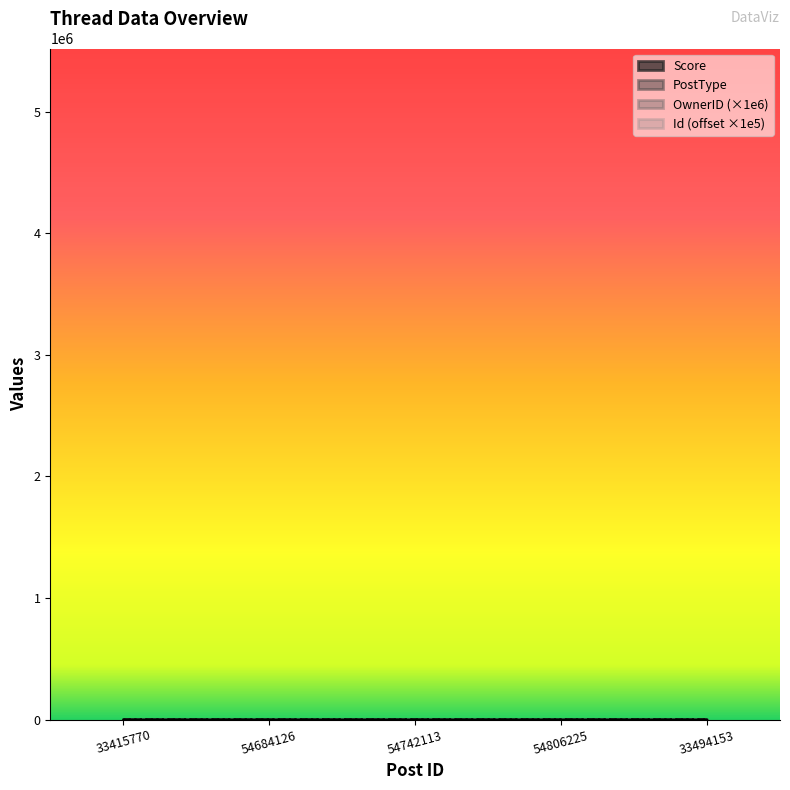

Count the number of data series in this chart.

4